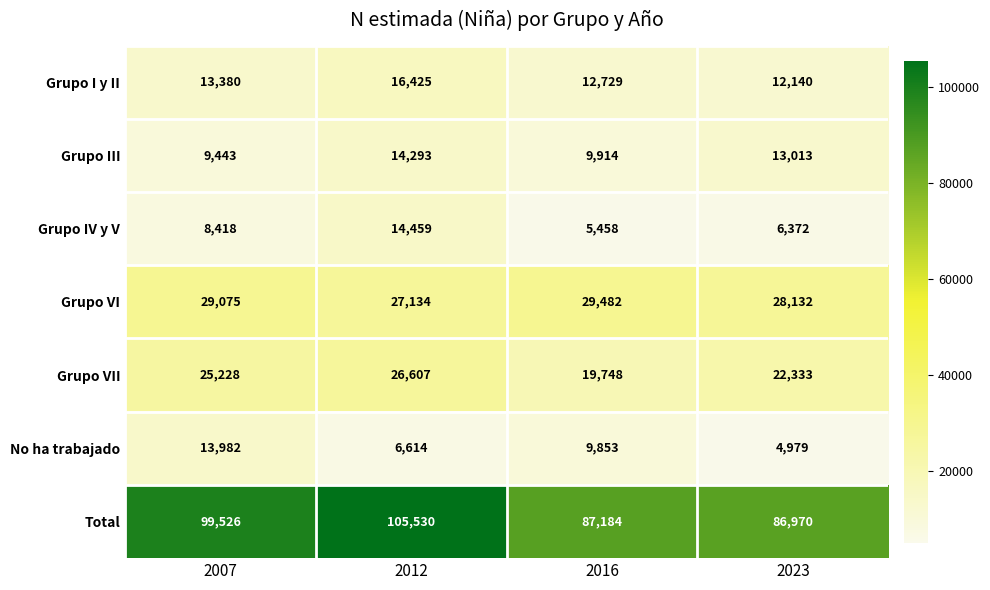

What is the total value across all series at 2016?

174368